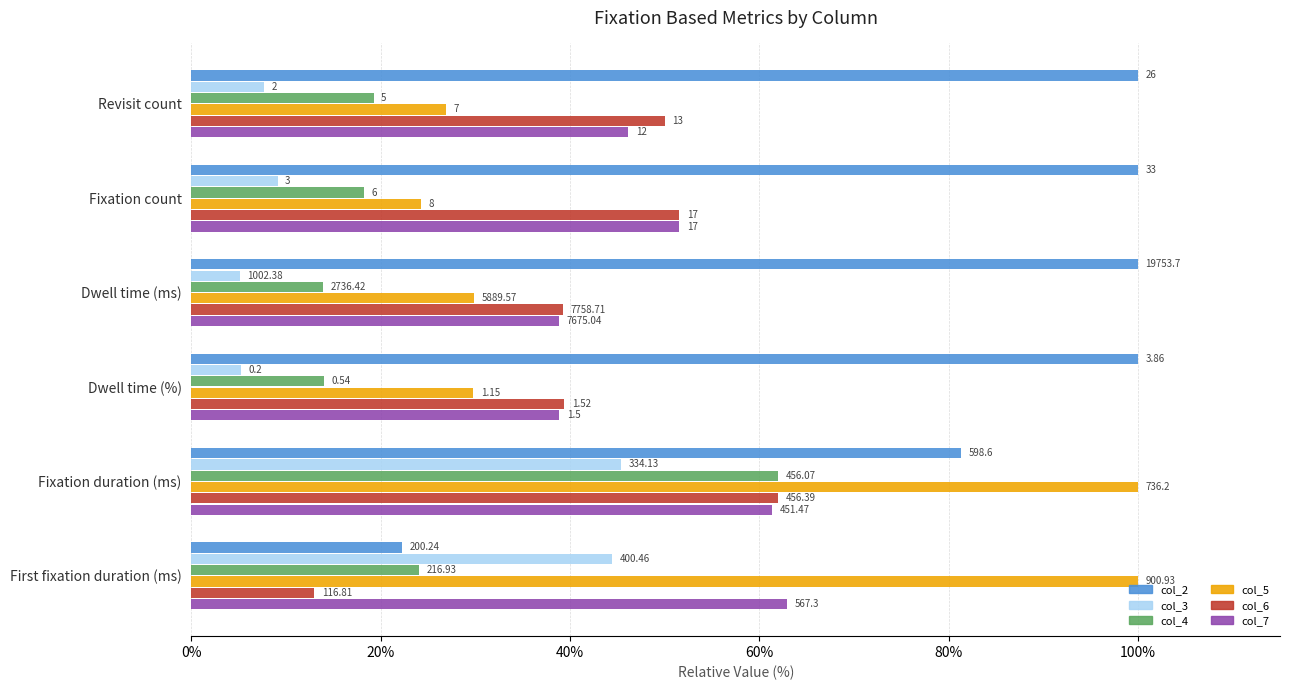

Which series has the largest range (max minus min)?

col_2